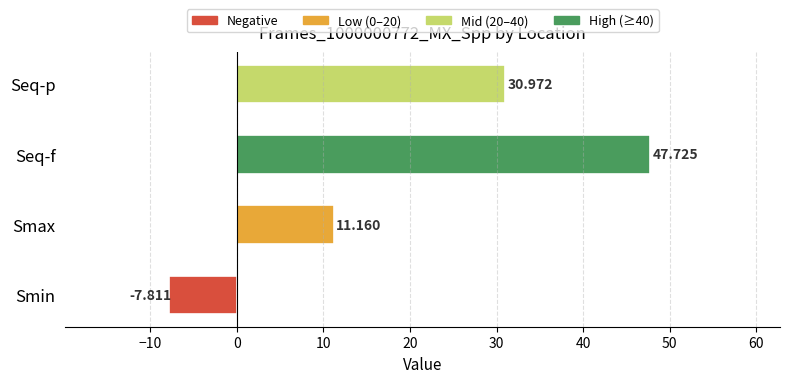

Rank the categories by value from lowest to highest.

Smin, Smax, Seq-p, Seq-f